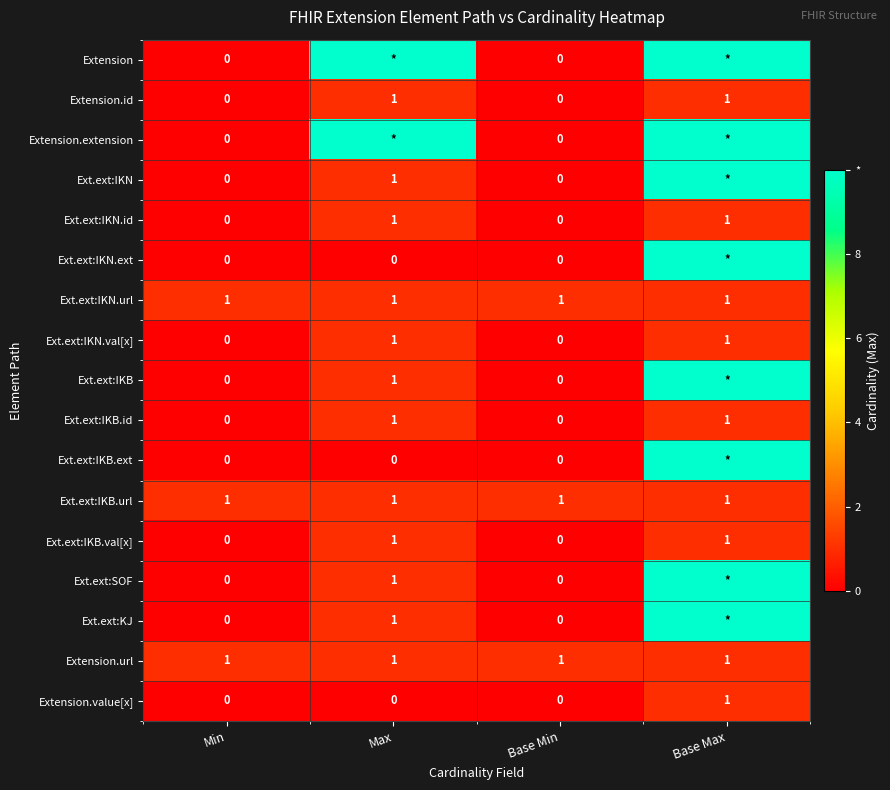

Is it true that Extension.value[x] equals 0 at Min?

True